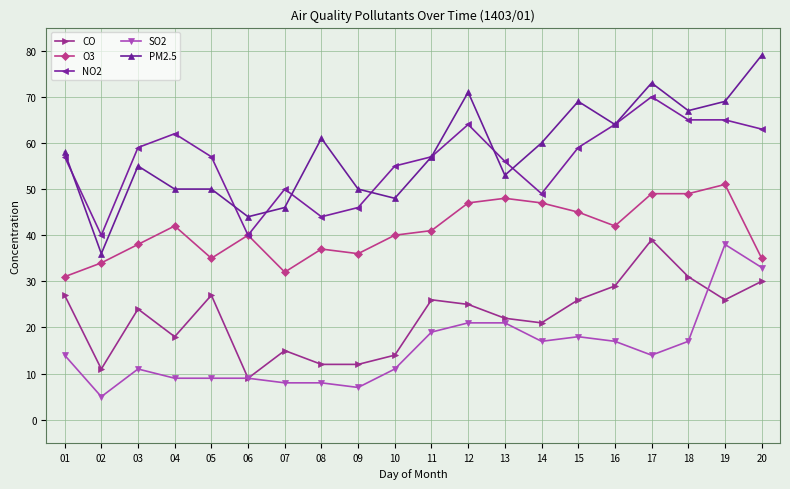

What is the sum of the O3 values at 18 and 08?

86